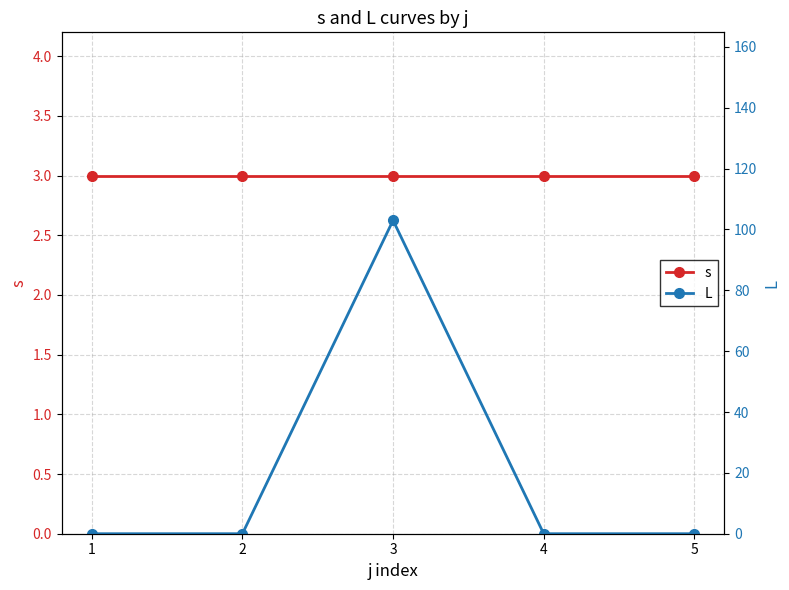

Is the value of L at 1 greater than the value of s at 1?

No